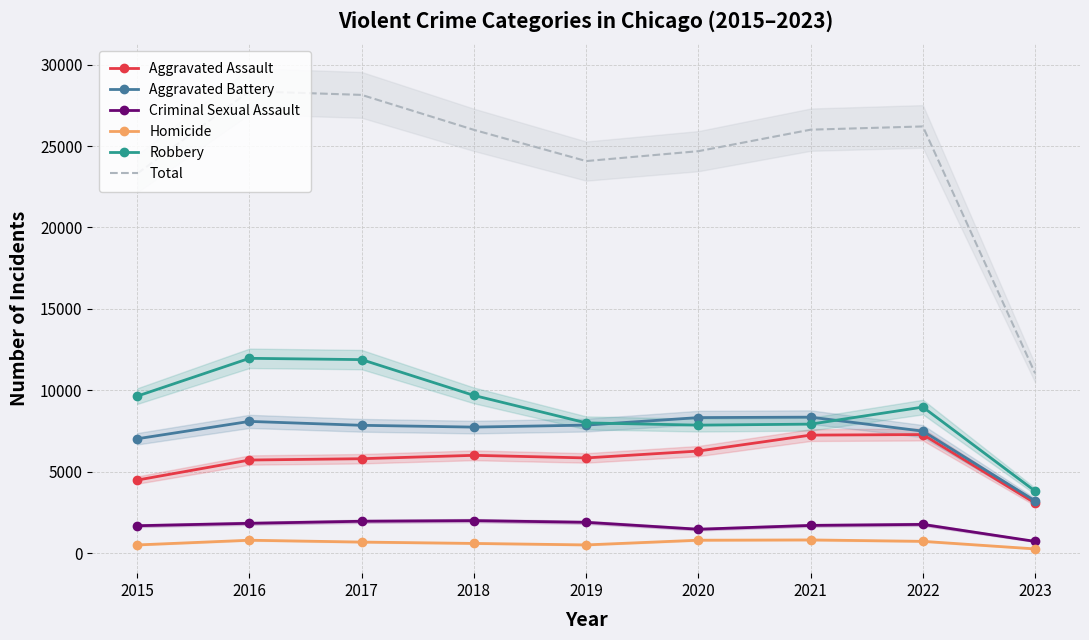

Which has a higher value, 2021 or 2015?

2021